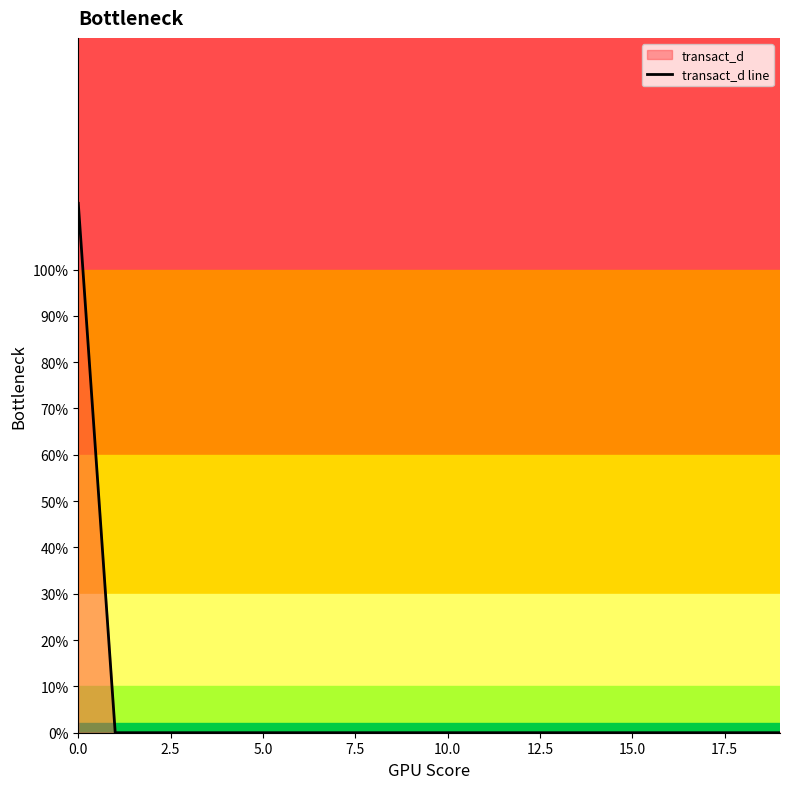

What is the difference between the maximum and second lowest values?

1.1